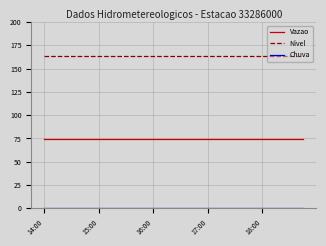

True or false: Nivel and Vazao cross at least once.

False